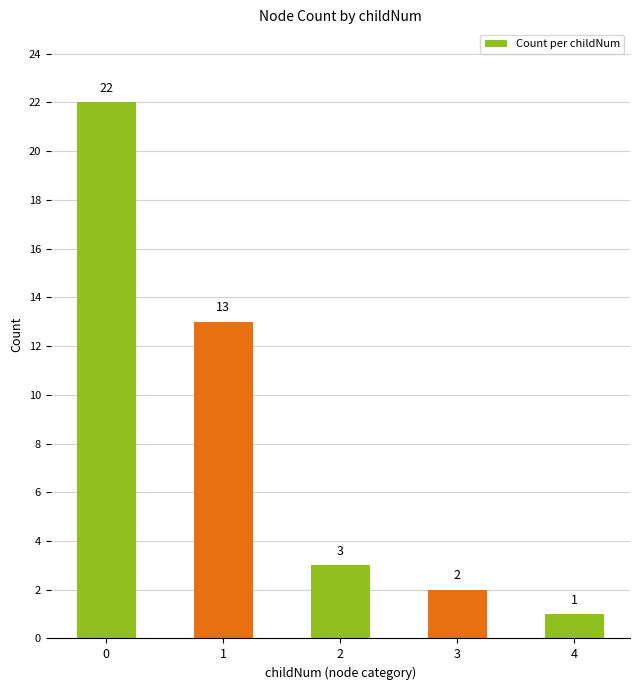

What is the greatest value displayed?

22